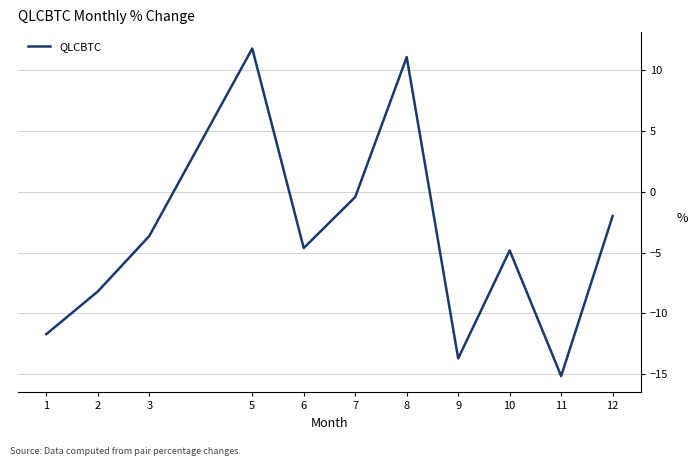

Read the value at 5.

11.8